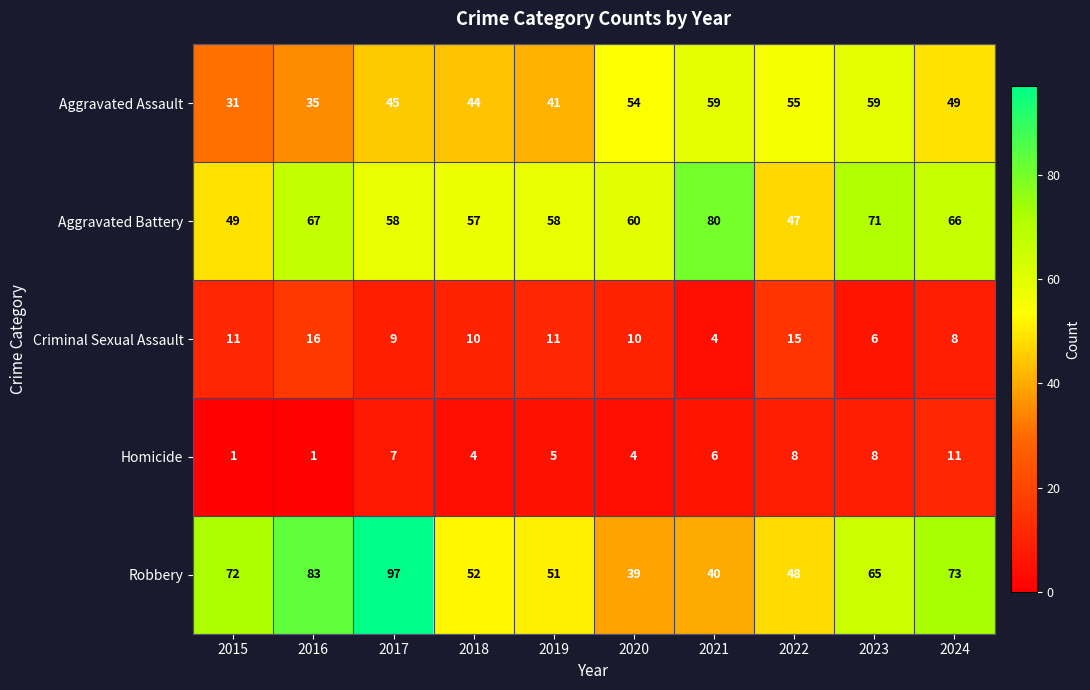

List the series in order of their peak value, highest first.

Robbery, Aggravated Battery, Aggravated Assault, Criminal Sexual Assault, Homicide